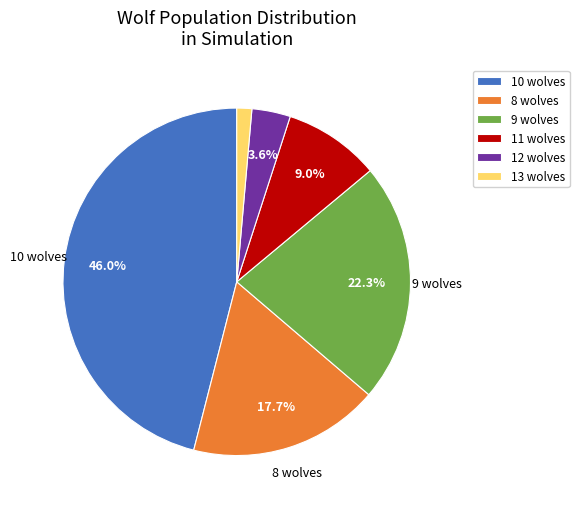

Between 12 wolves and 10 wolves, which is larger?

10 wolves